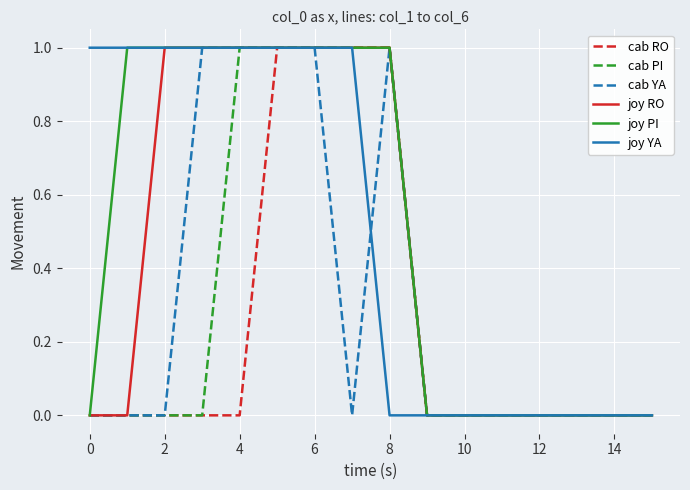

What is the label of the 3rd point from the right?

13